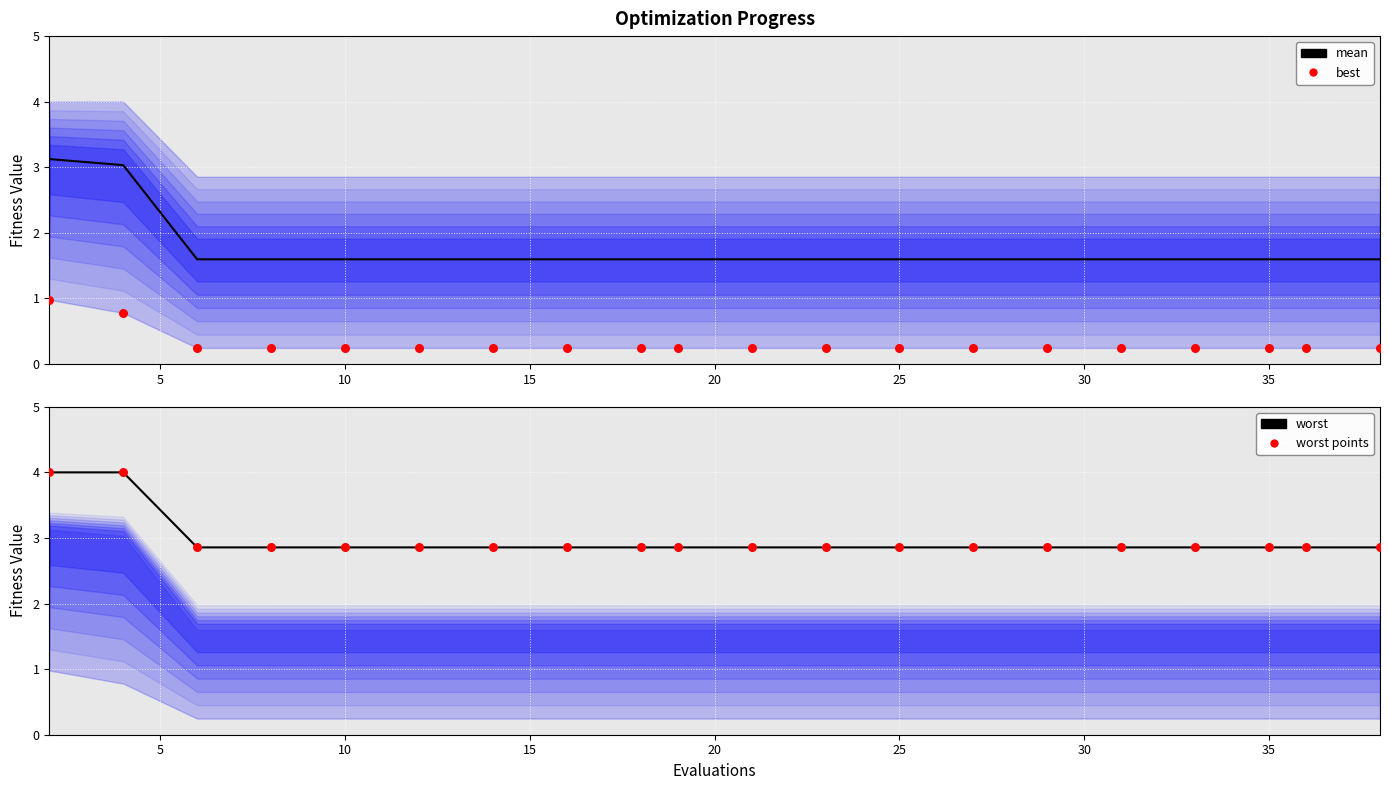

What are all the series names shown in the legend?

mean, best, worst, worst points